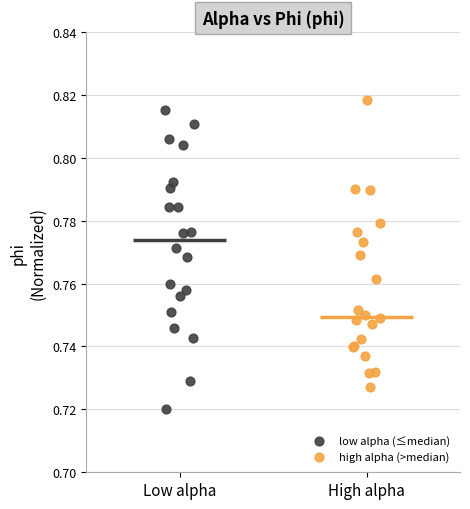

Which series contains the lowest Y value?

low alpha (≤median)